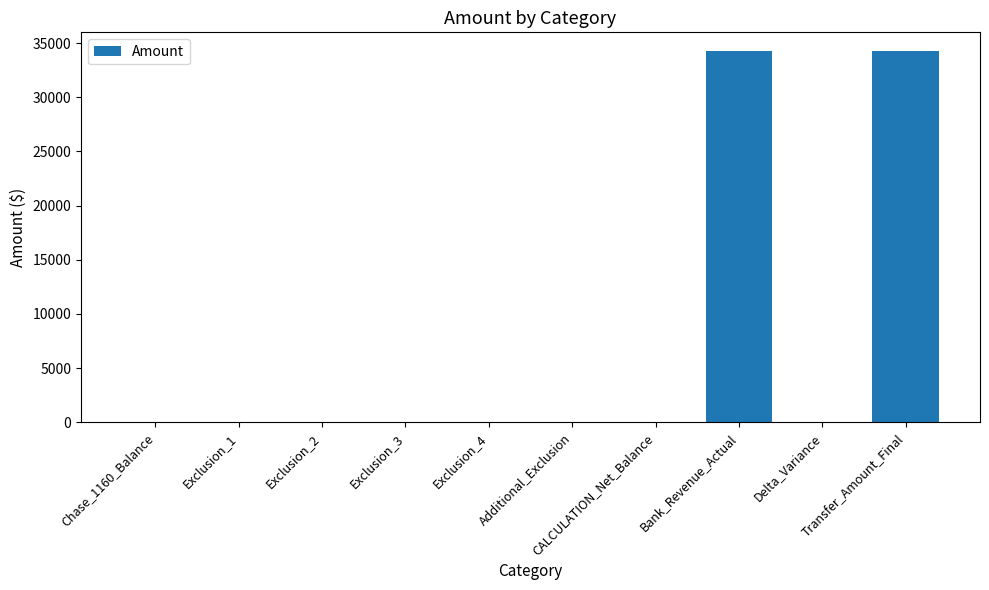

What is the sum of all values?

68561.3